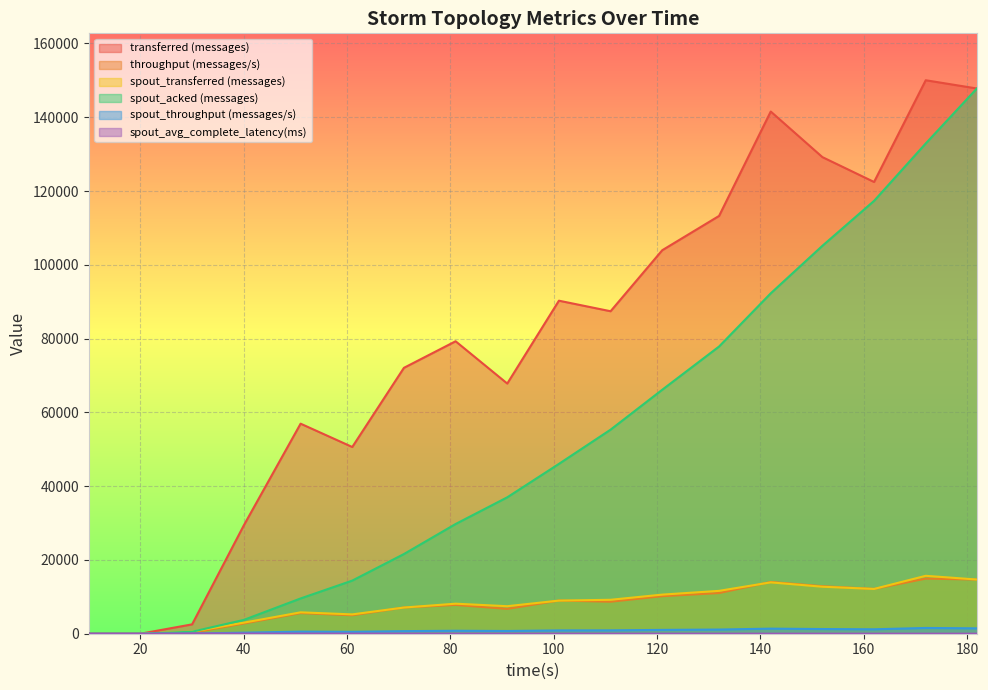

How many lines are shown in the chart?

6